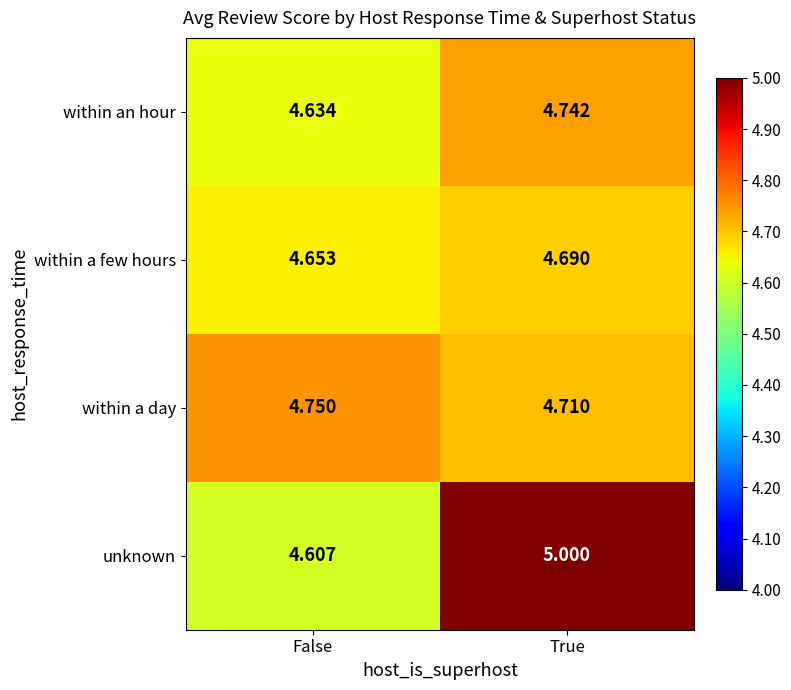

List the series in order of their peak value, lowest first.

within a few hours, within an hour, within a day, unknown